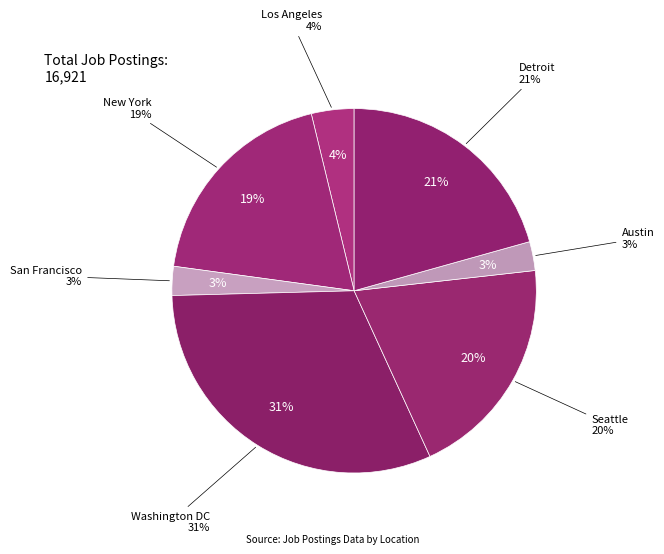

Rank the categories by value from lowest to highest.

Austin, San Francisco, Los Angeles, New York, Seattle, Detroit, Washington DC